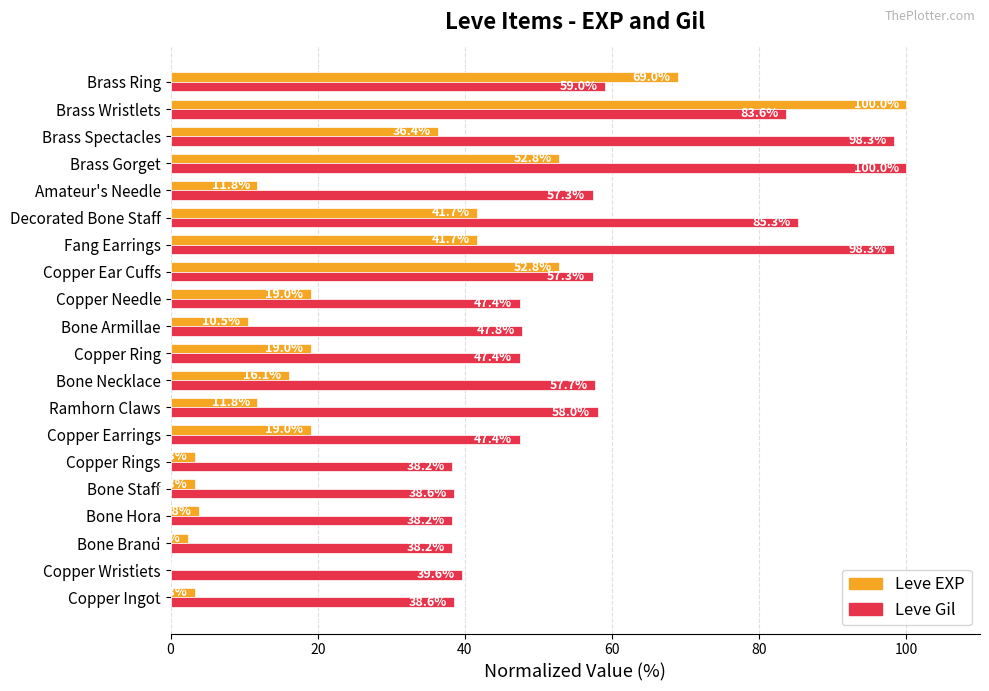

What is the approximate value of Leve Gil at Decorated Bone Staff?

85.3